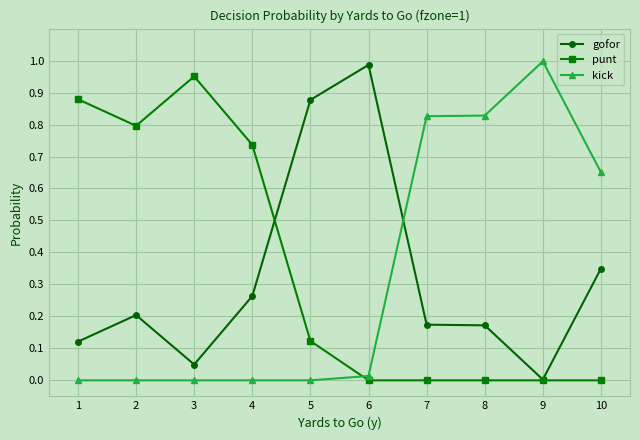

True or false: kick and punt intersect in this chart.

True